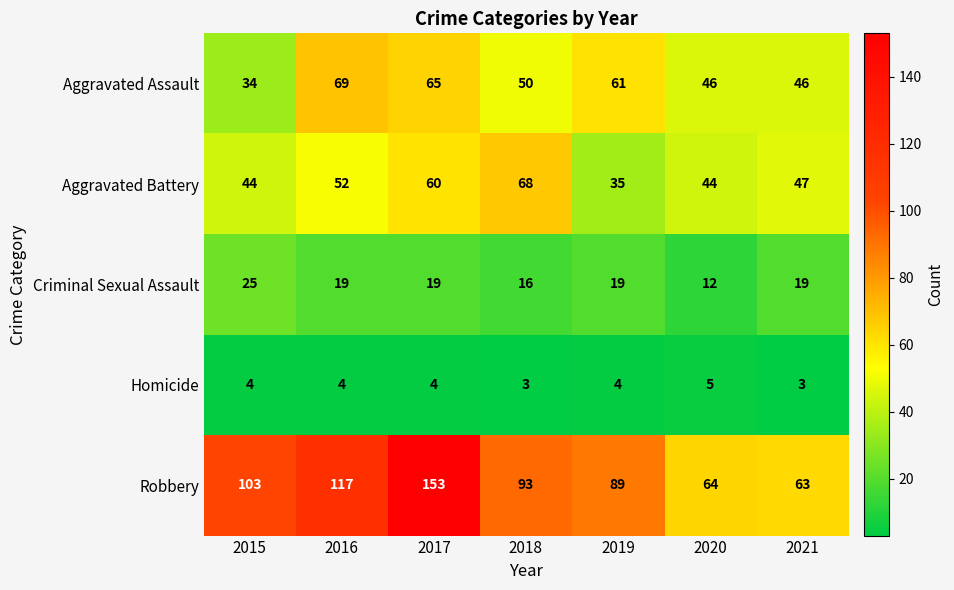

What is the sum of all Aggravated Battery values?

350